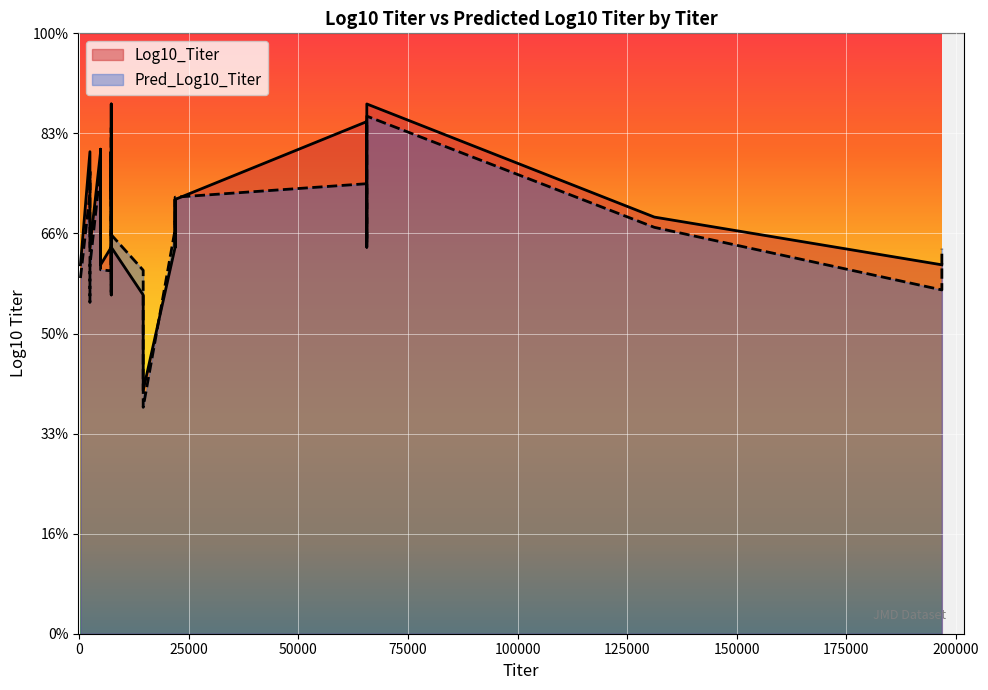

List the labels in order of Log10_Titer value, smallest first.

14580, 7290, 14580, 270, 4860, 4860, 7290, 196829, 196829, 7290, 7290, 7290, 7290, 21870, 21870, 65610, 65610, 65610, 2430, 2430, 7290, 21870, 131220, 4860, 4860, 7290, 7290, 21870, 21870, 65610, 4860, 4860, 4860, 7290, 7290, 2430, 2430, 65610, 7290, 65610